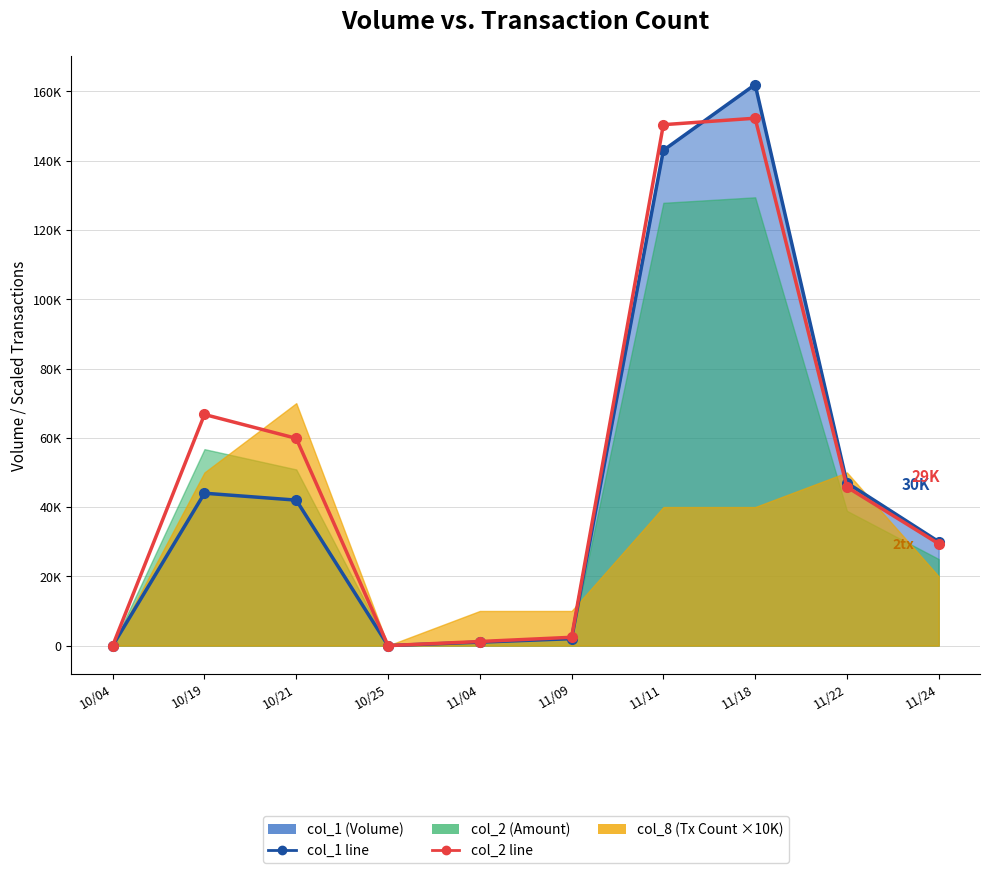

Where is the first local minimum for col_1 line?

10/25